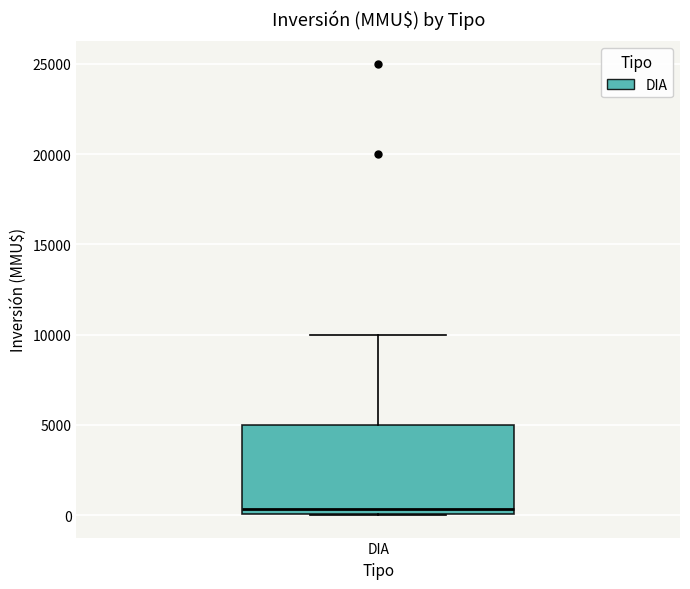

Transcribe this box plot: give where the median line is, the range the box spans, and where the two whiskers end, as read against the y-axis. The values are not printed on the chart, so give them approximately, as read against the axis.

median 500, box 0 to 5000, whiskers 0 to 10000